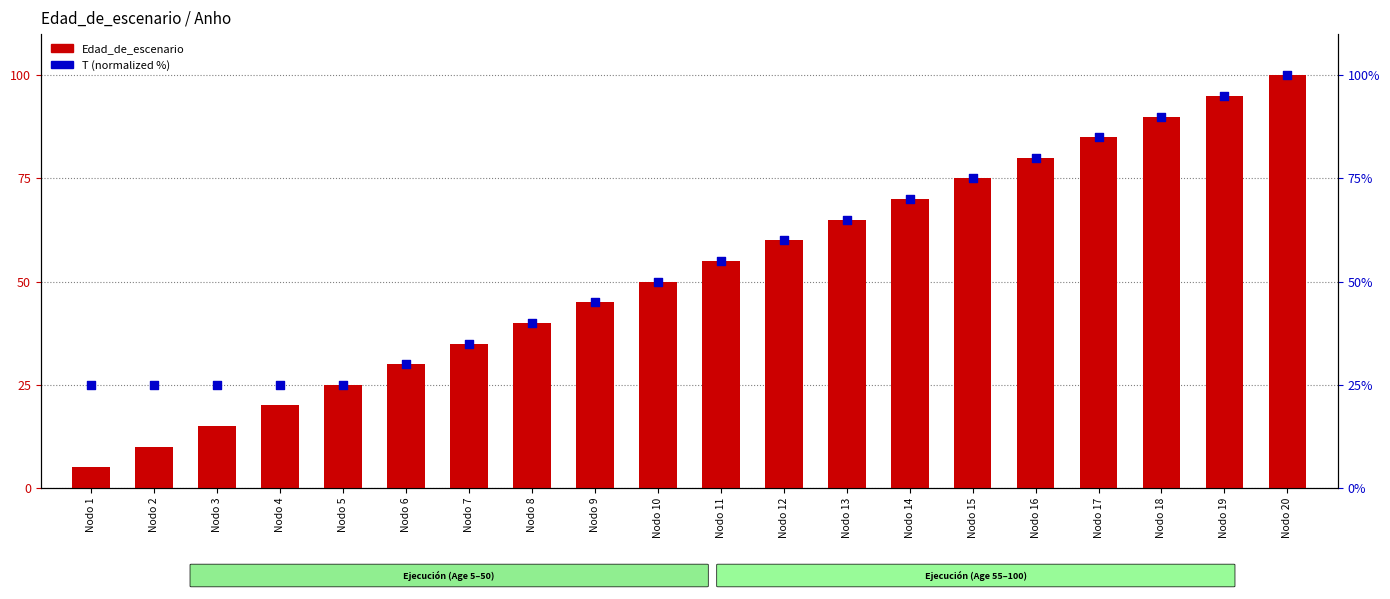

Which series reaches the minimum Y coordinate?

Edad_de_escenario